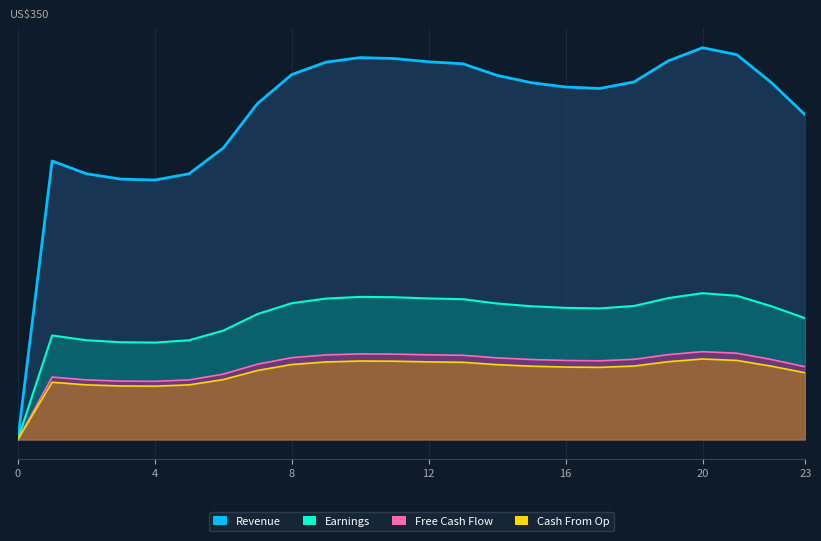

How many lines are shown in the chart?

4